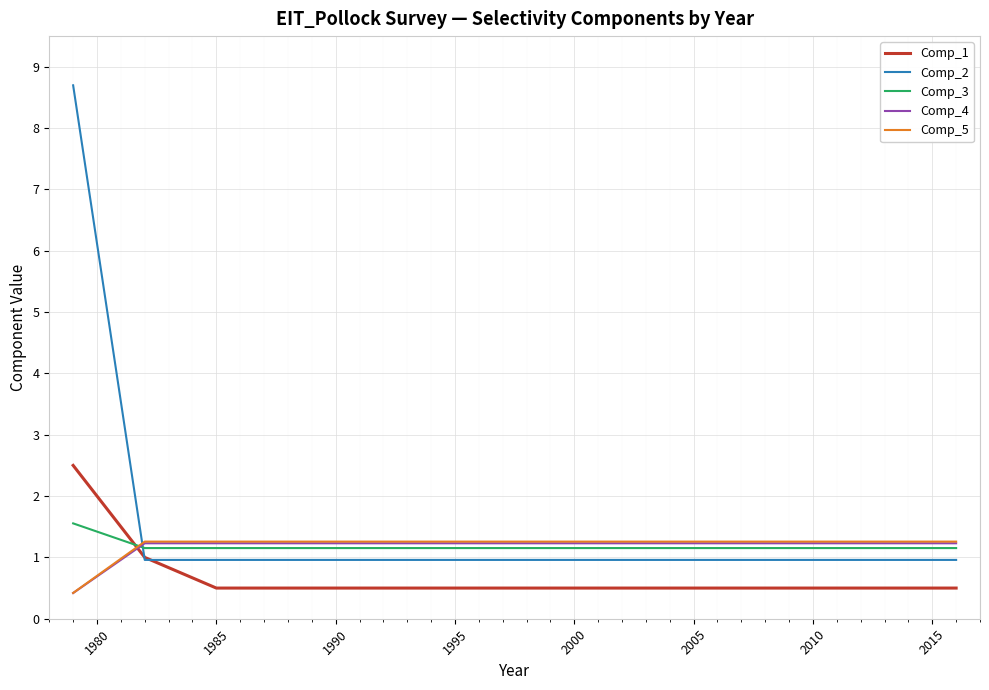

What is the average value of the Comp_2 series?

1.3